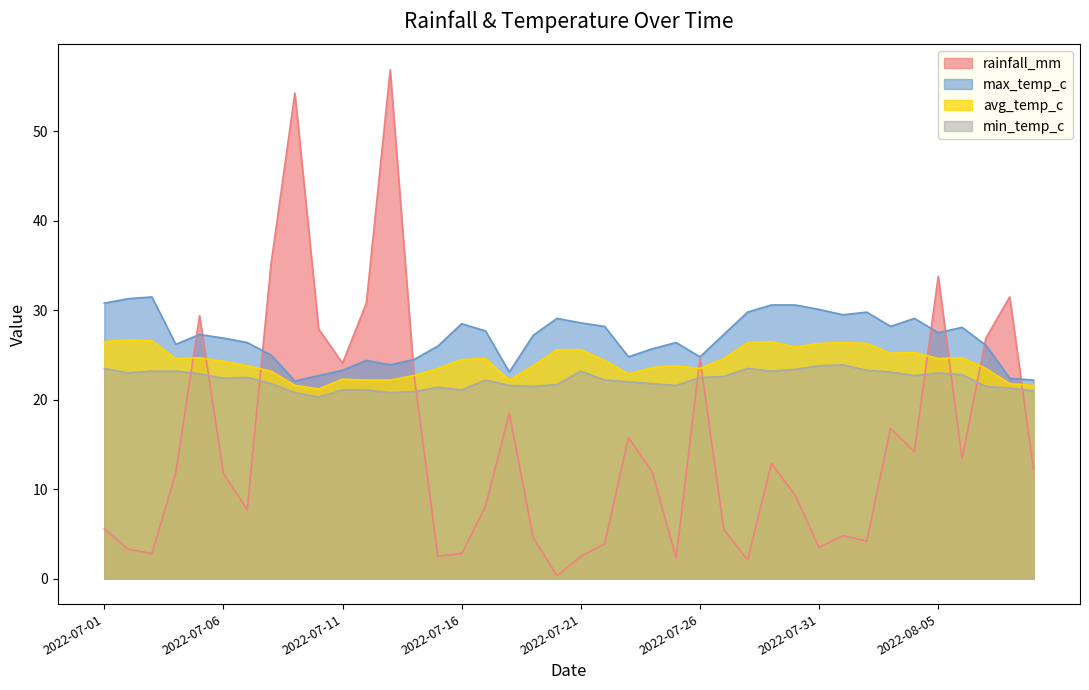

What is the label of the 7th point from the left?

2022-07-07